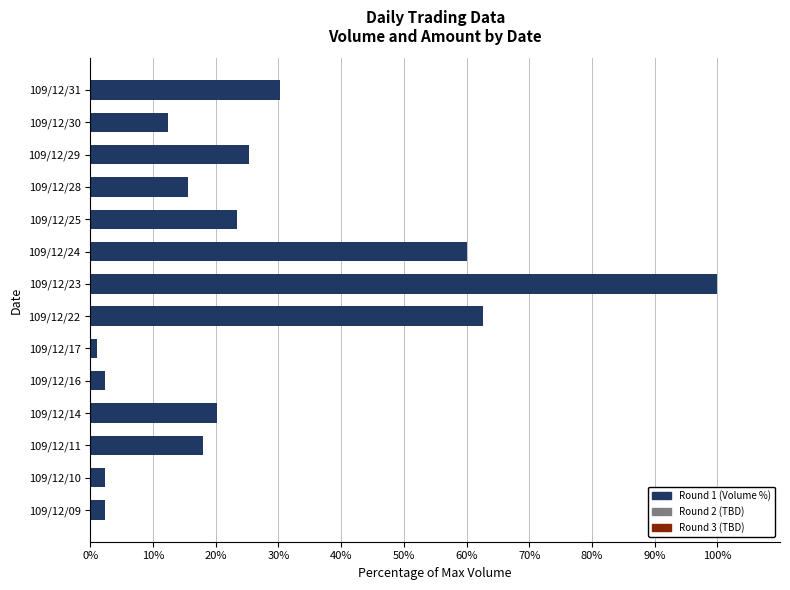

Reading top to bottom, what are all the values shown in this chart?

109/12/31=30.2	109/12/30=12.4	109/12/29=25.2	109/12/28=15.5	109/12/25=23.4	109/12/24=60.1	109/12/23=100.0	109/12/22=62.6	109/12/17=1.1	109/12/16=2.3	109/12/14=20.3	109/12/11=18.0	109/12/10=2.3	109/12/09=2.3